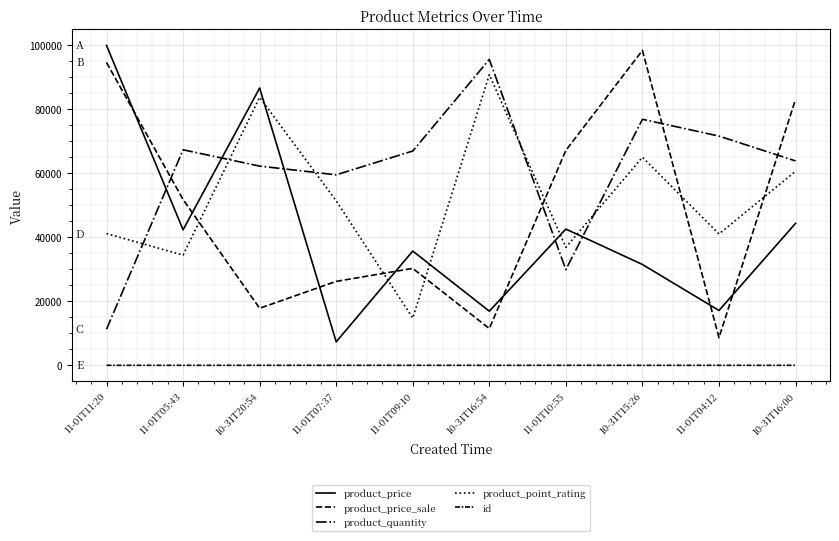

Is this an area chart (filled region under the line)?

No